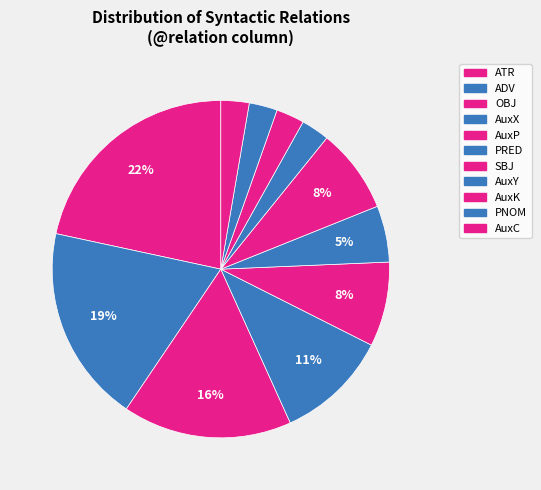

How many slices are in this pie chart?

11